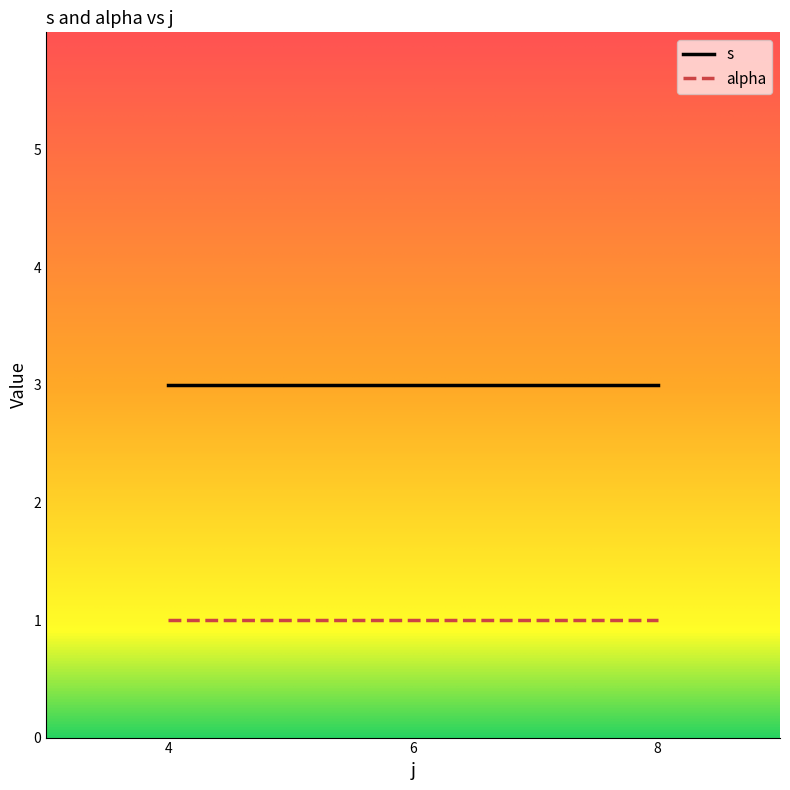

What are all the series names shown in the legend?

s, alpha